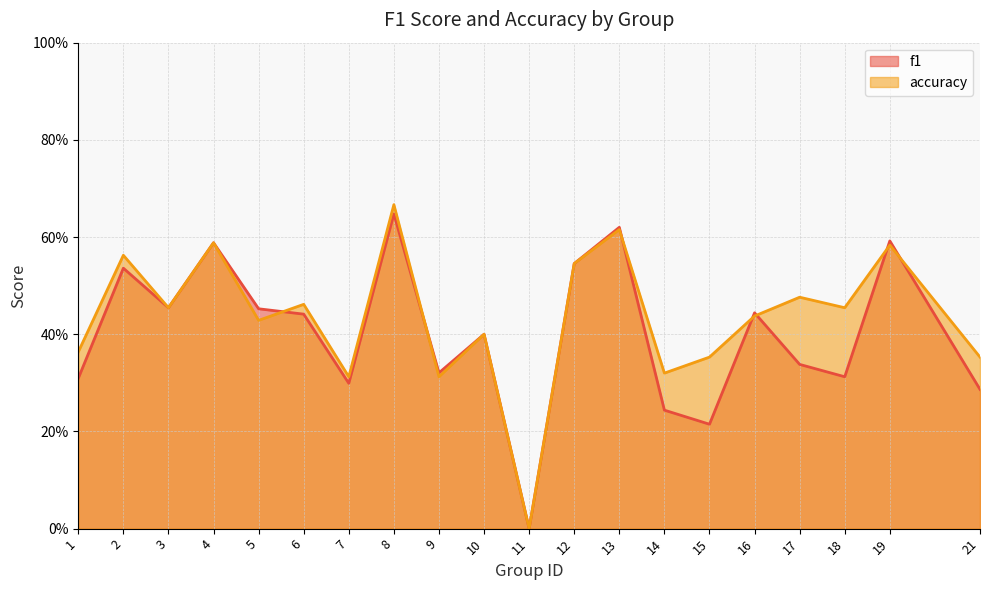

In f1, how many points are lower than both neighbors (excluding endpoints)?

6